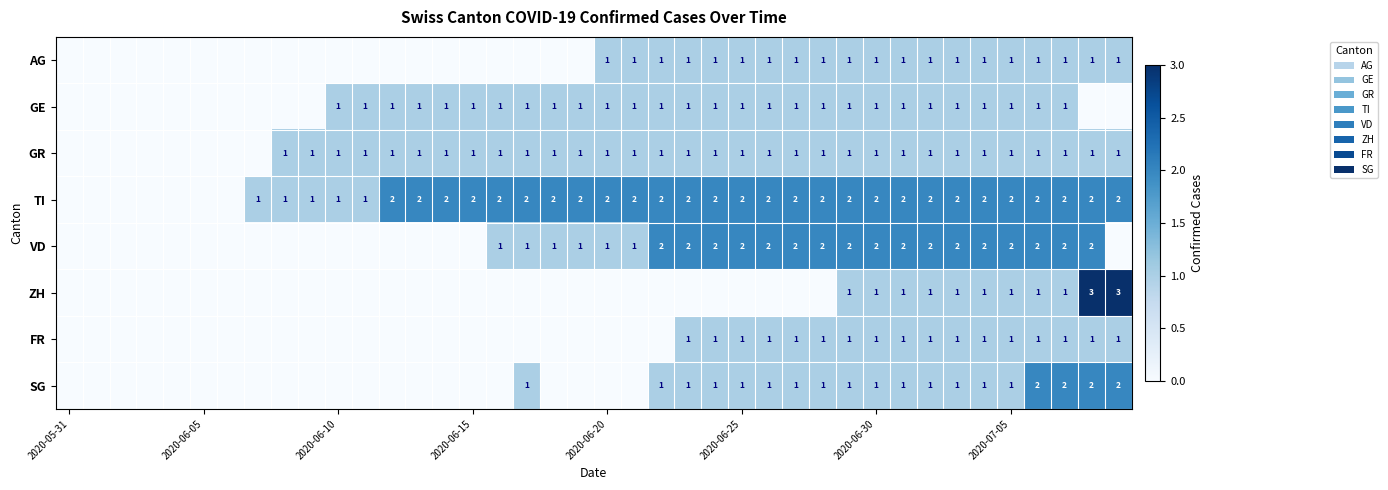

The value of TI at 2020-06-15 is 2. True or false?

True